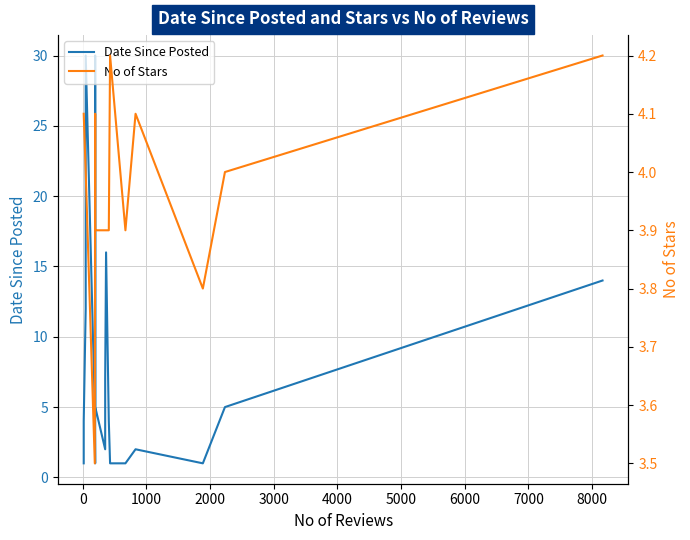

True or false: No of Stars has more than 0 interior local peaks.

True